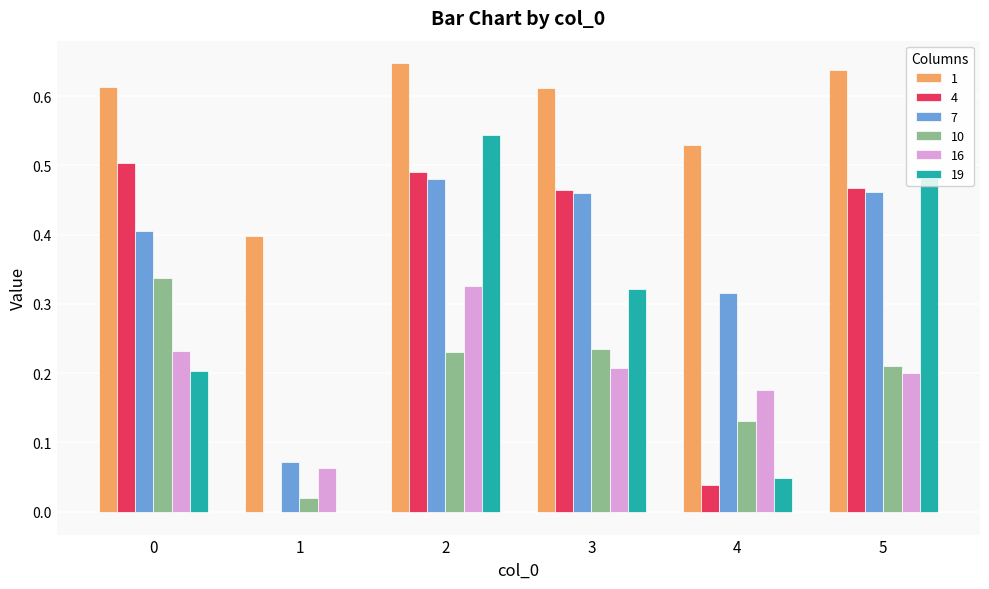

Is the value of 4 at 5 greater than the value of 1 at 3?

No